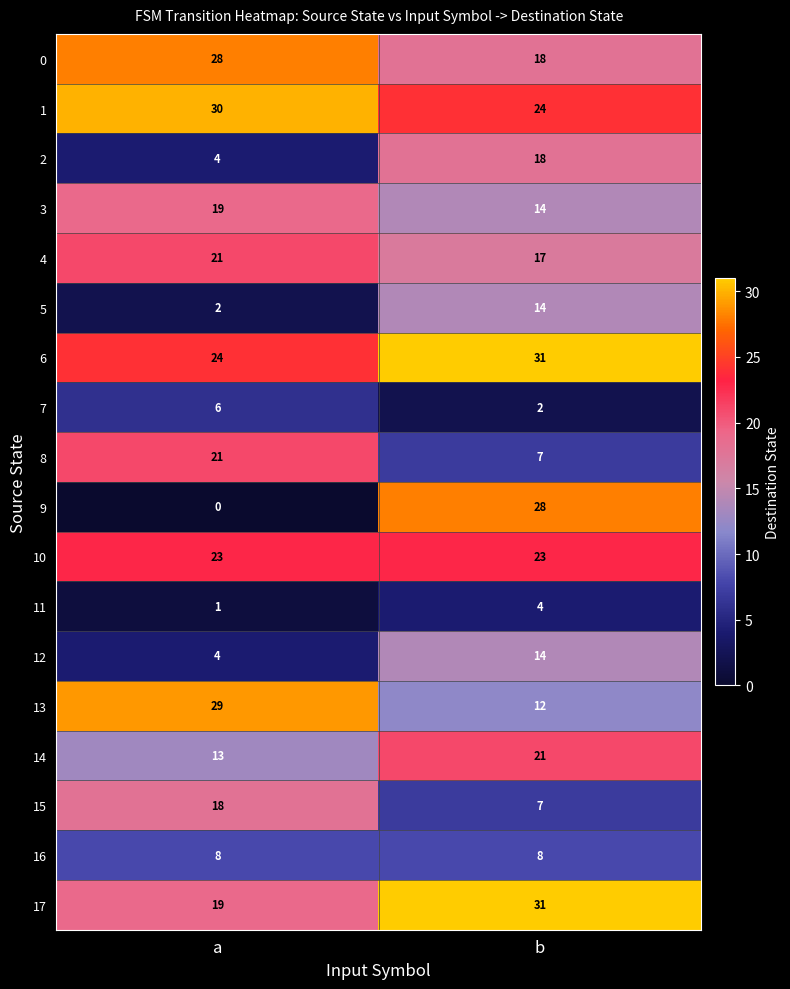

The 7 series shows 2 at b. True or false?

True